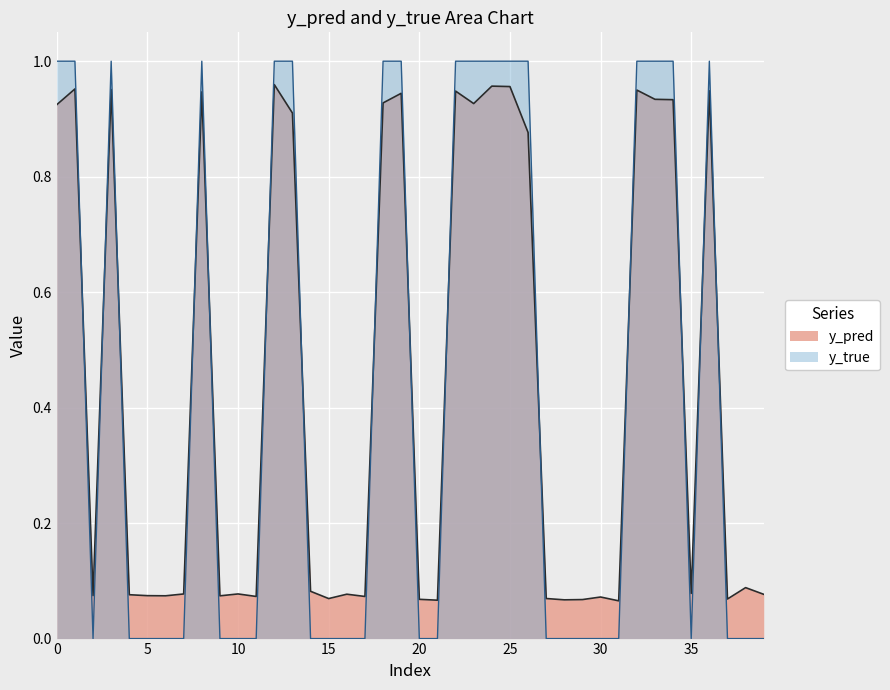

Which series has the widest spread of values?

y_true